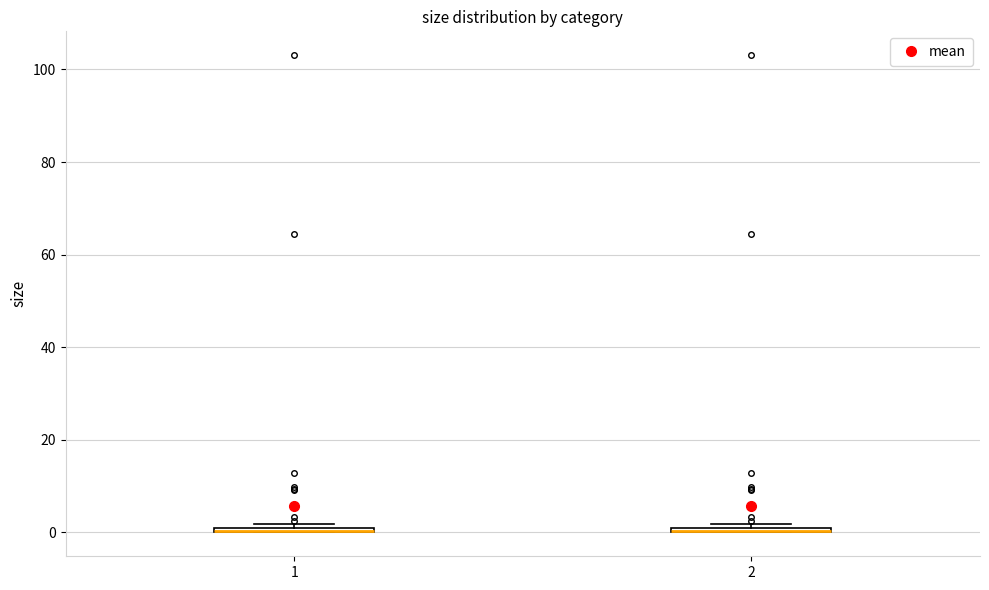

Where is the upper edge of the box at x = 1 on the y-axis? The values are not printed on the chart, so give them approximately, as read against the axis.

2